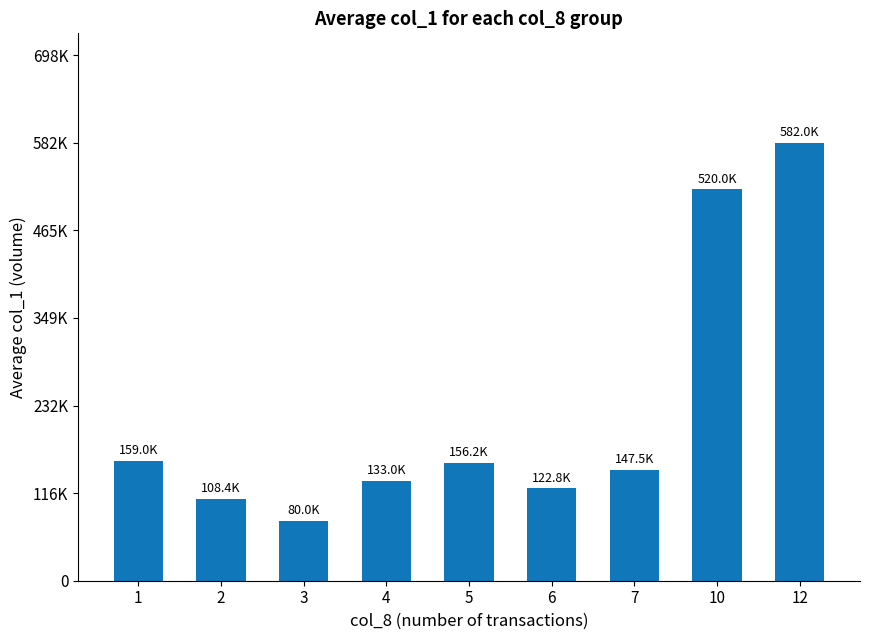

Are the bars horizontal?

No